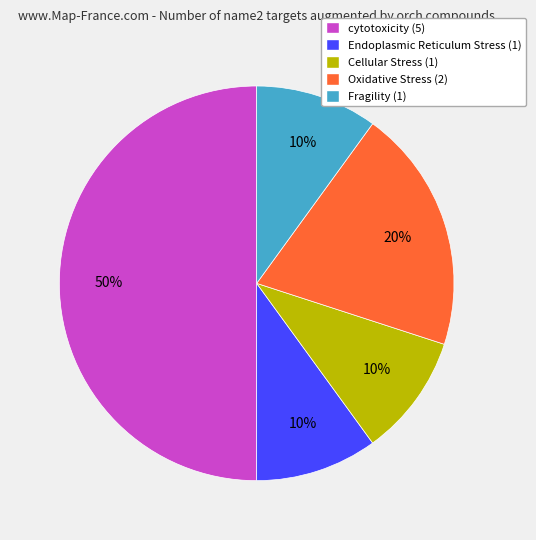

To the nearest percent, what is the average slice percentage?

20%